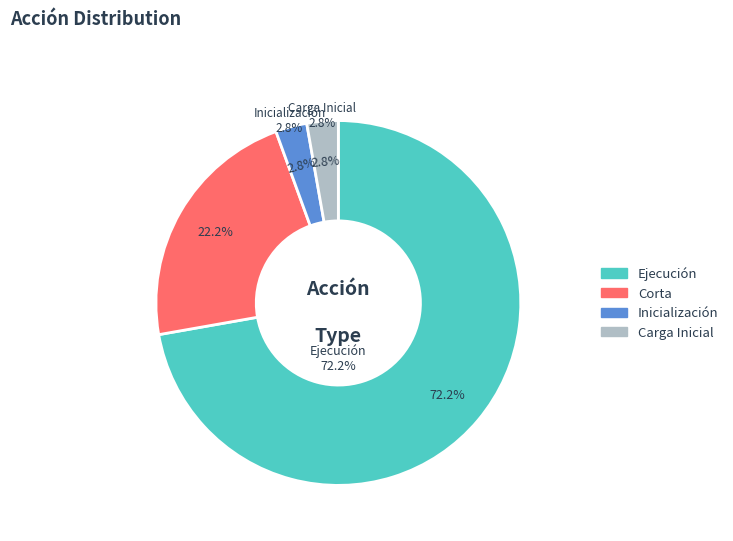

What portion of the pie excludes Inicialización?

97.2%